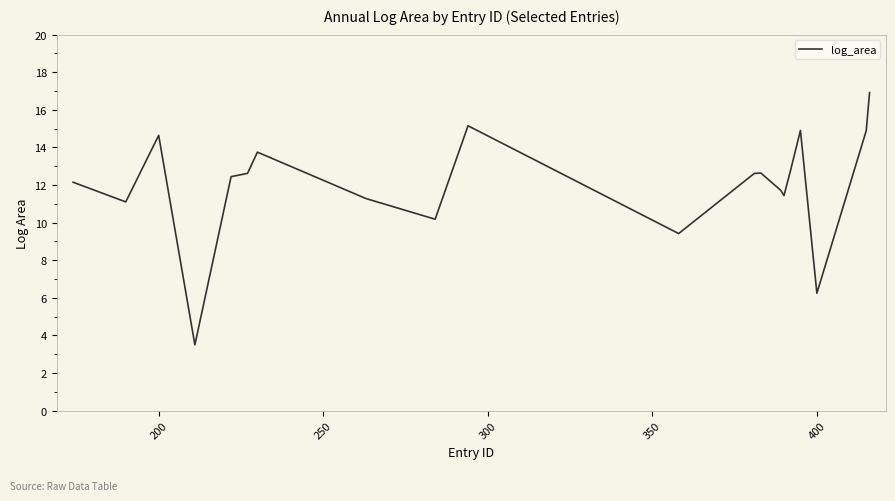

What is the minimum value shown in the chart?

3.5